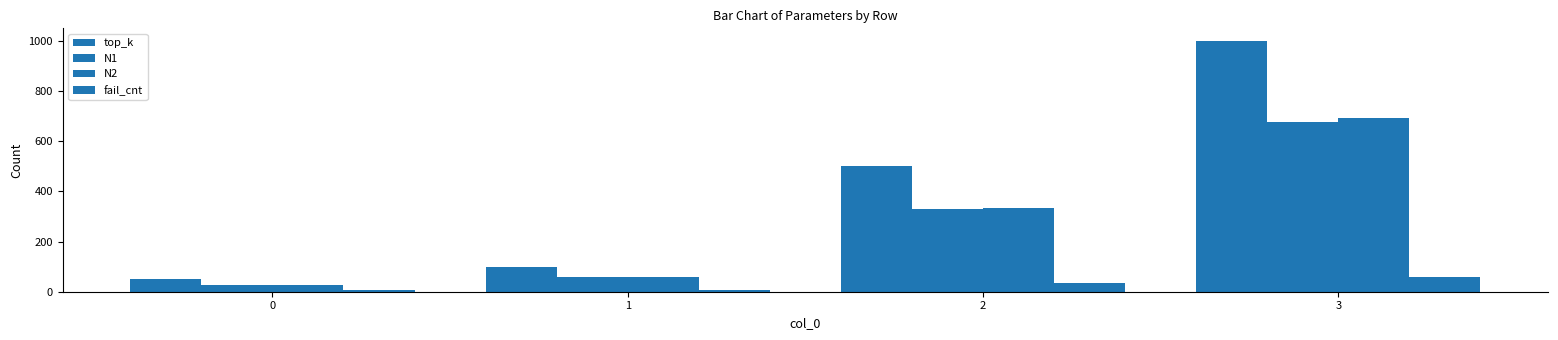

What is the difference between the second highest and minimum values in the fail_cnt series?

31.0